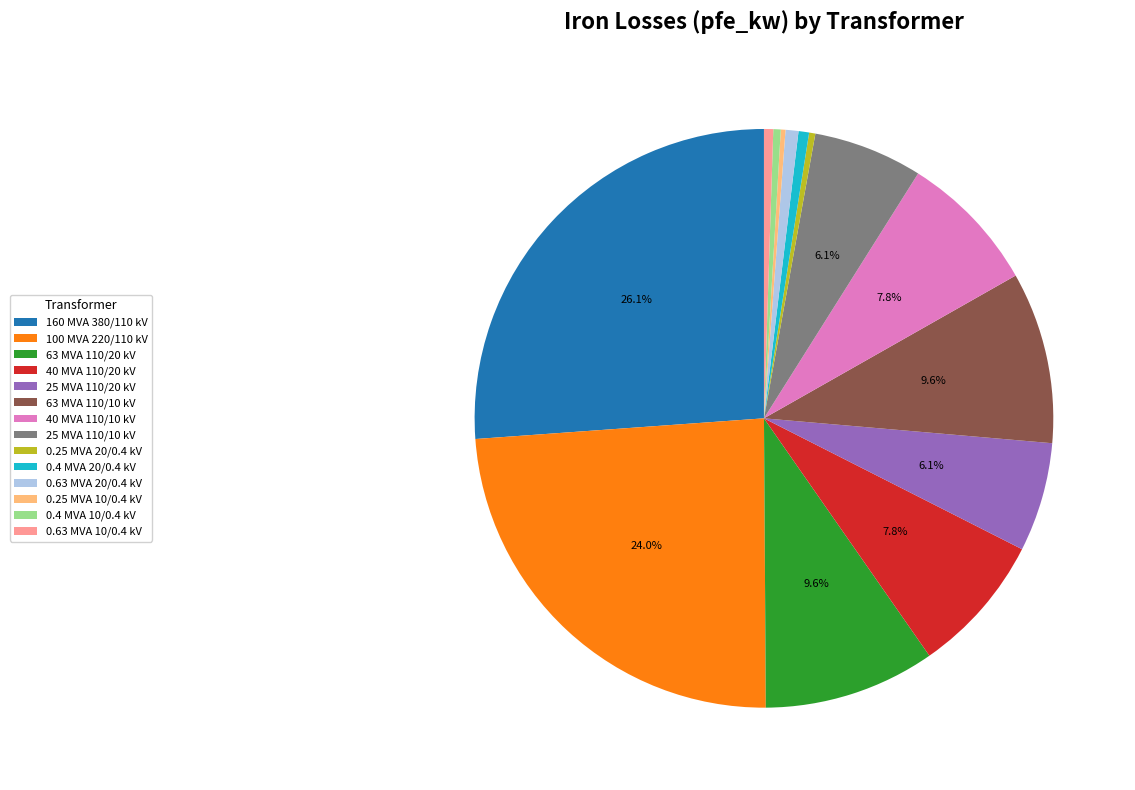

How much of the chart is everything except 25 MVA 110/10 kV?

93.9%